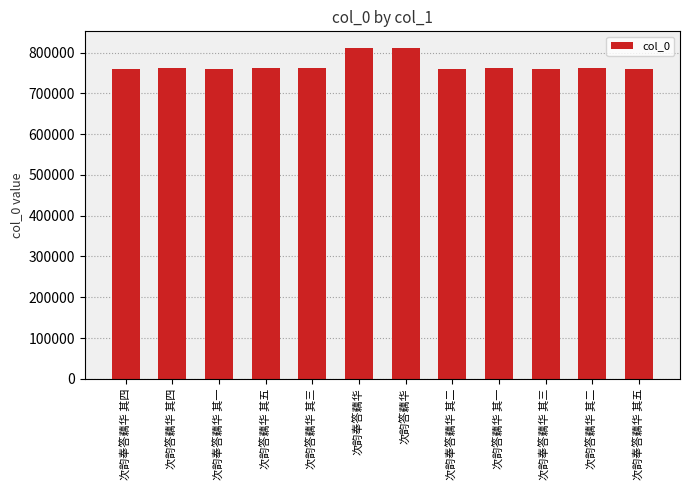

Is it true that the value at 次韵奉答藕华 其一 is 1192390?

False